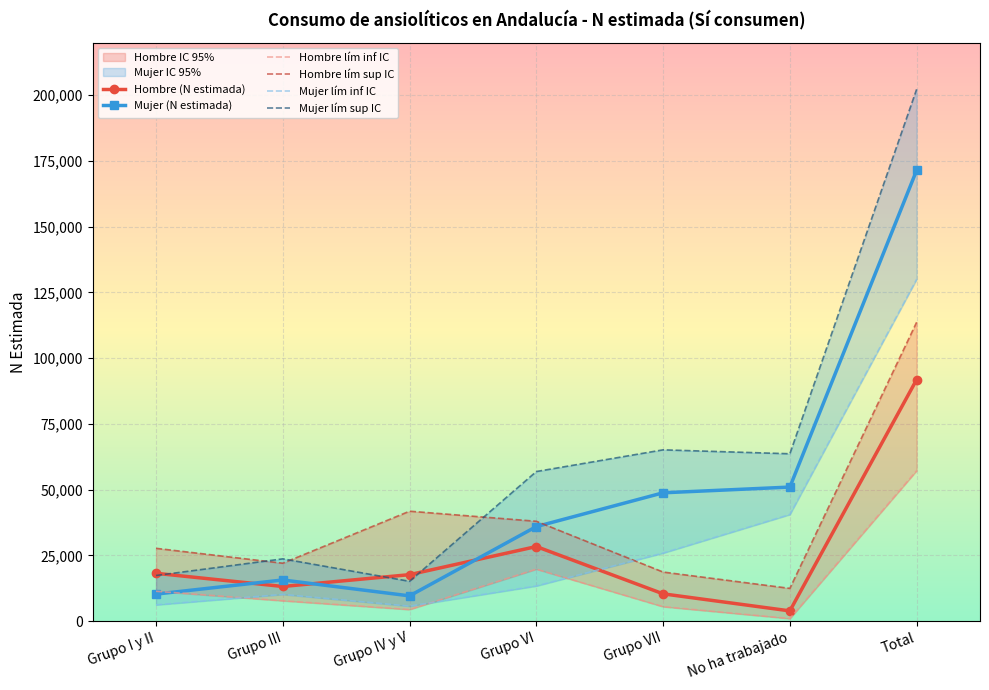

What position from the right is No ha trabajado?

2